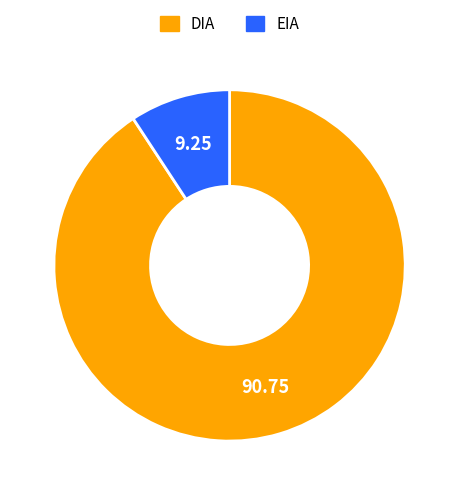

Count the number of slices in the pie.

2